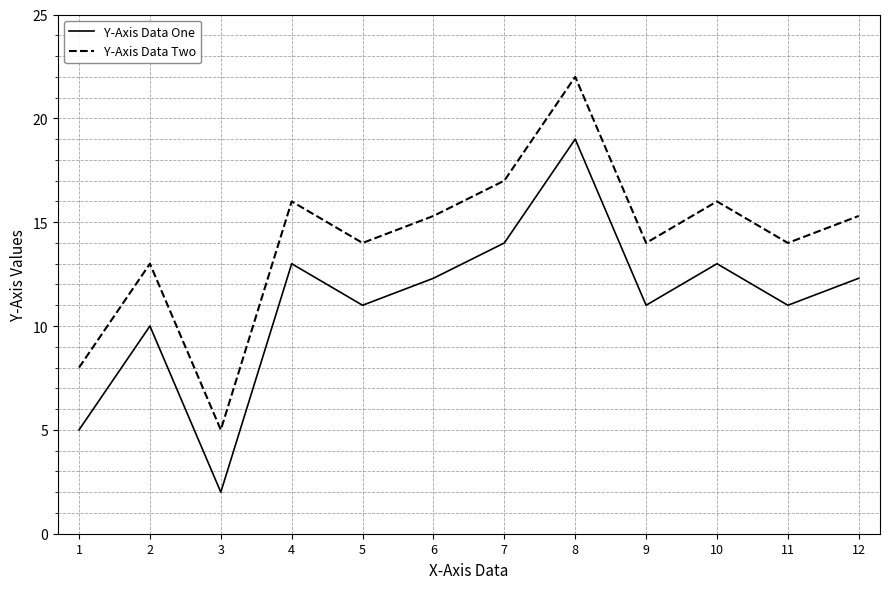

What is the spread (max minus min) of values at 12?

3.0